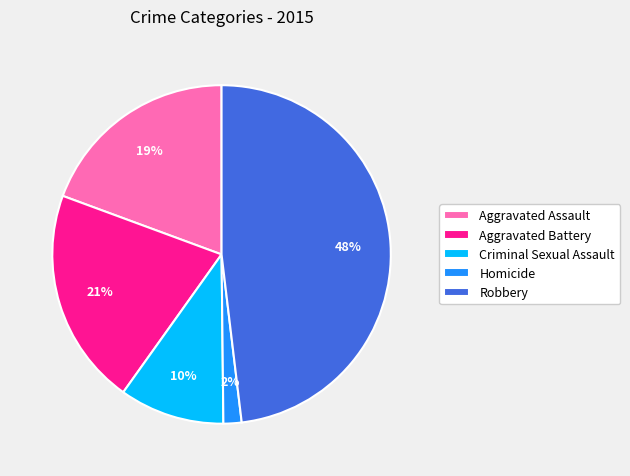

To the nearest percent, what is the difference between the largest and smallest slice percentages?

46%